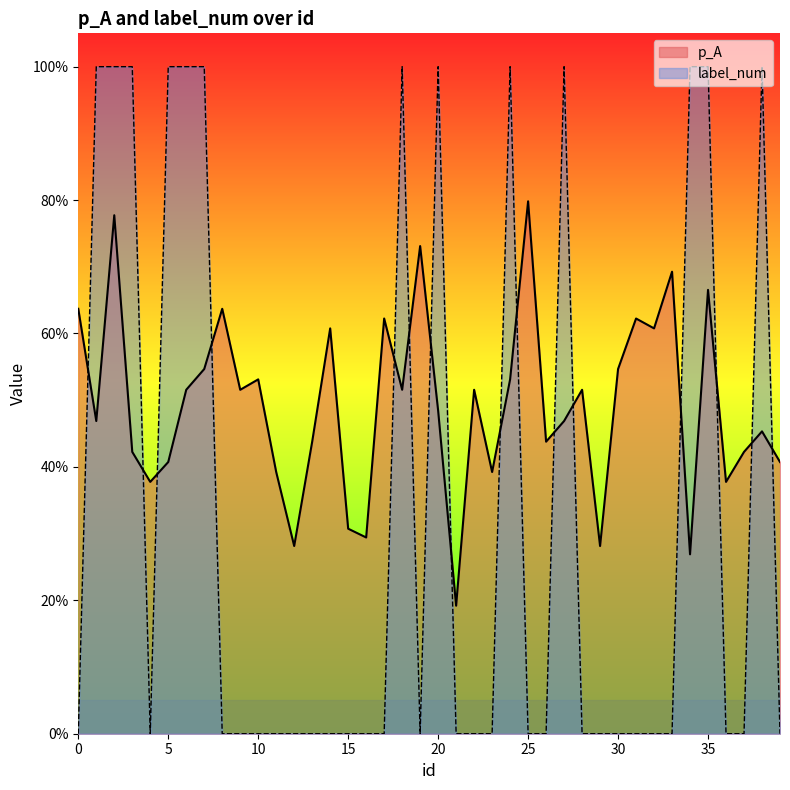

Rank the series by their average value, from lowest to highest.

label_num, p_A